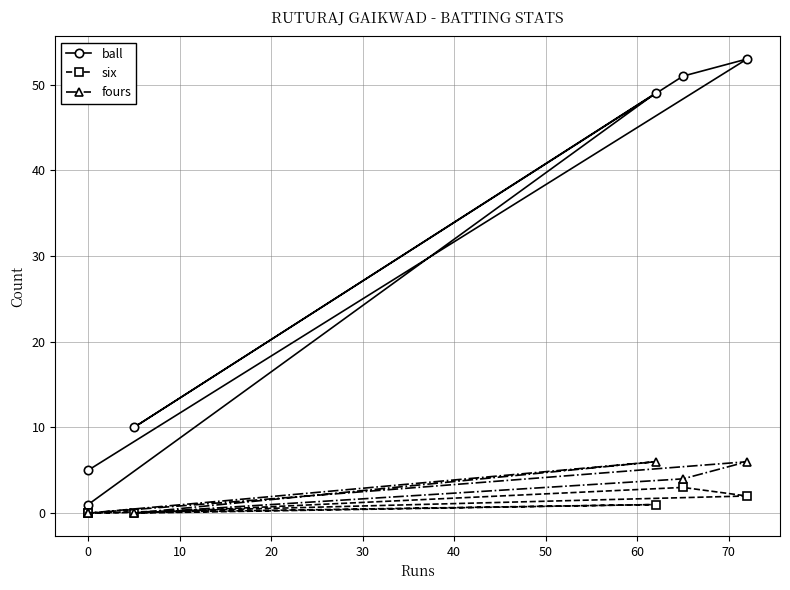

How many interior local valleys does the fours series have?

1